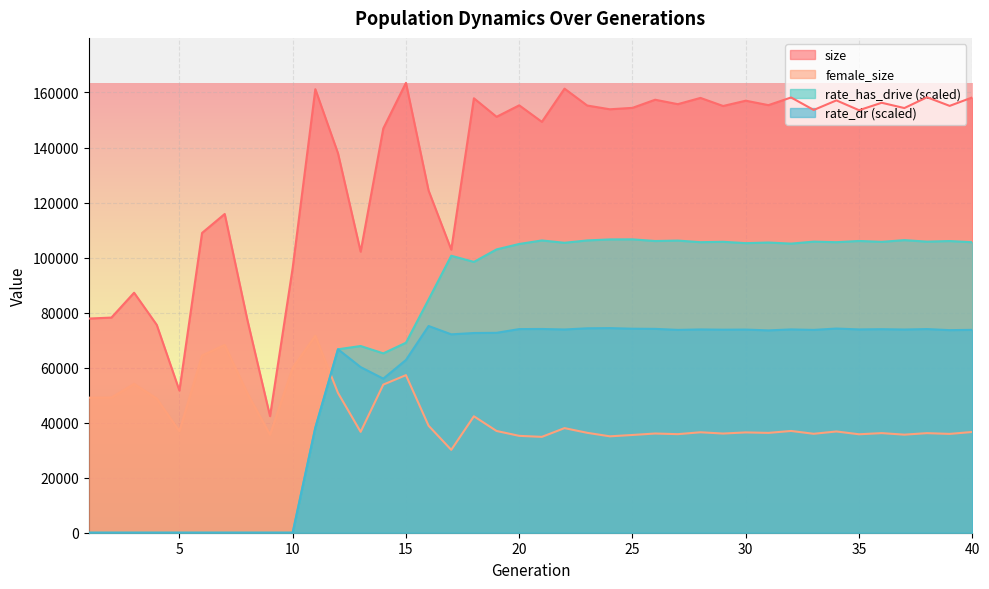

What is the difference between the maximum and minimum values in the rate_has_drive series?

106627.2